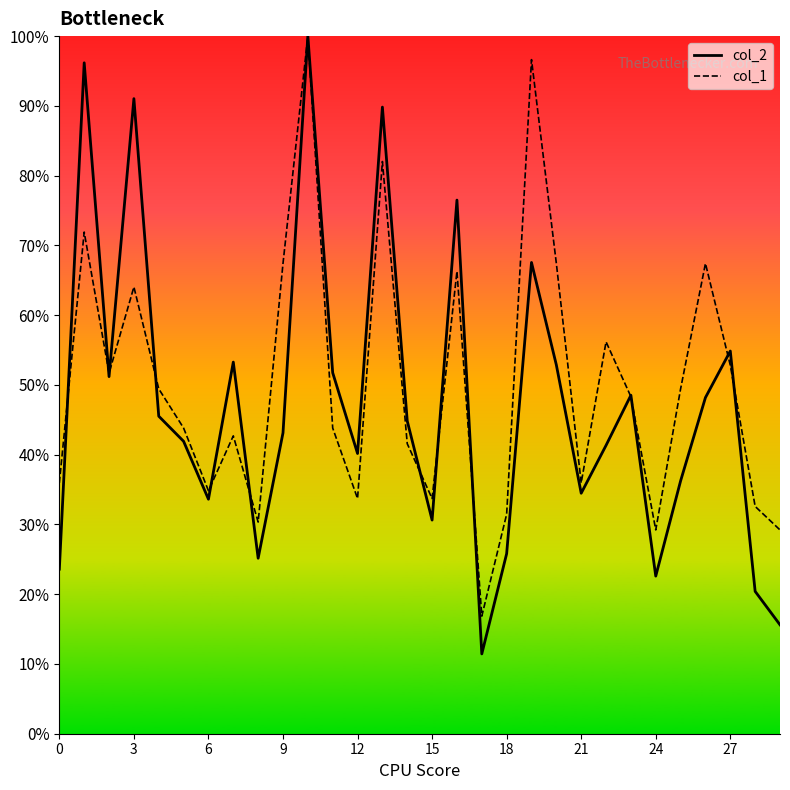

Which series has the largest range (max minus min)?

col_2